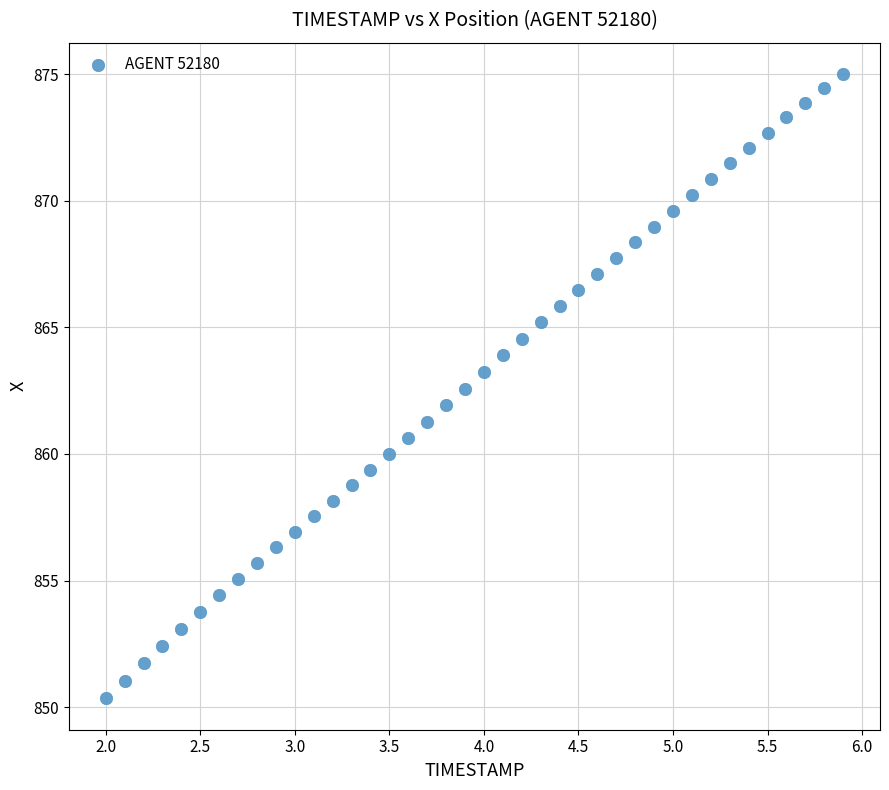

What is the range of Y values (max minus min)?

24.7